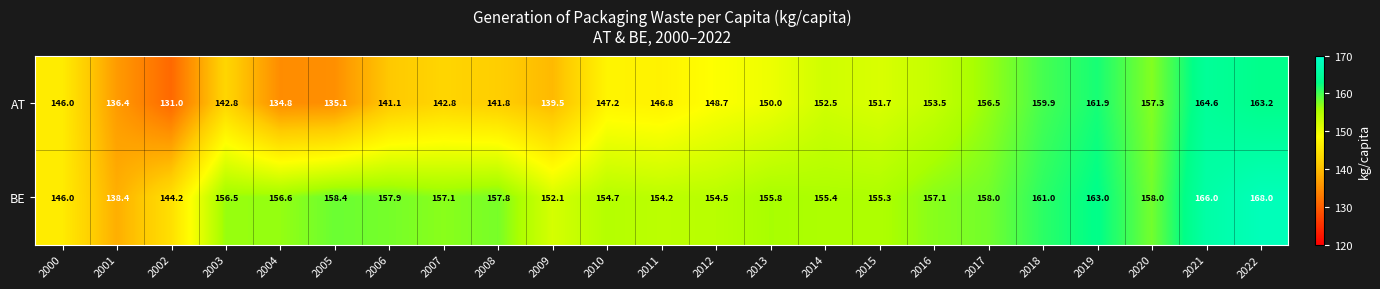

Which series has the largest range (max minus min)?

AT